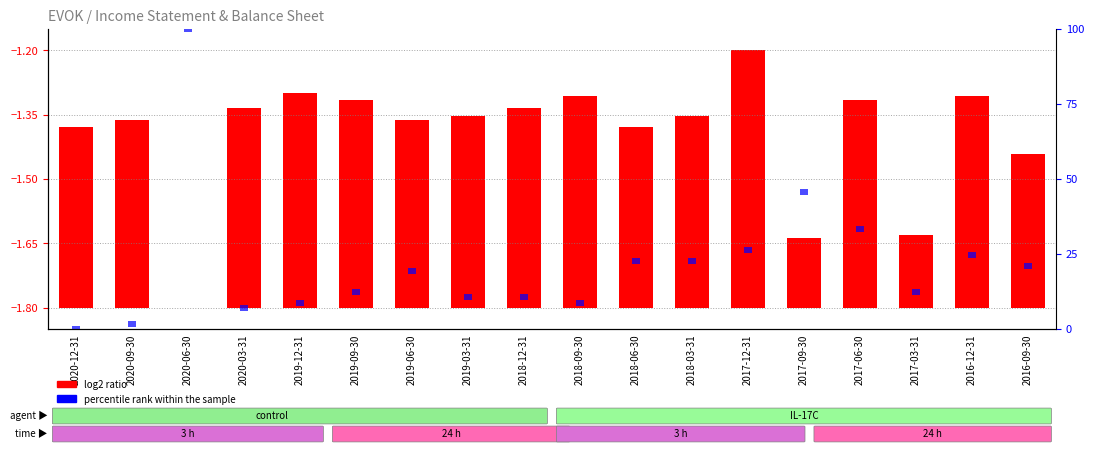

Does the chart contain any negative values?

No